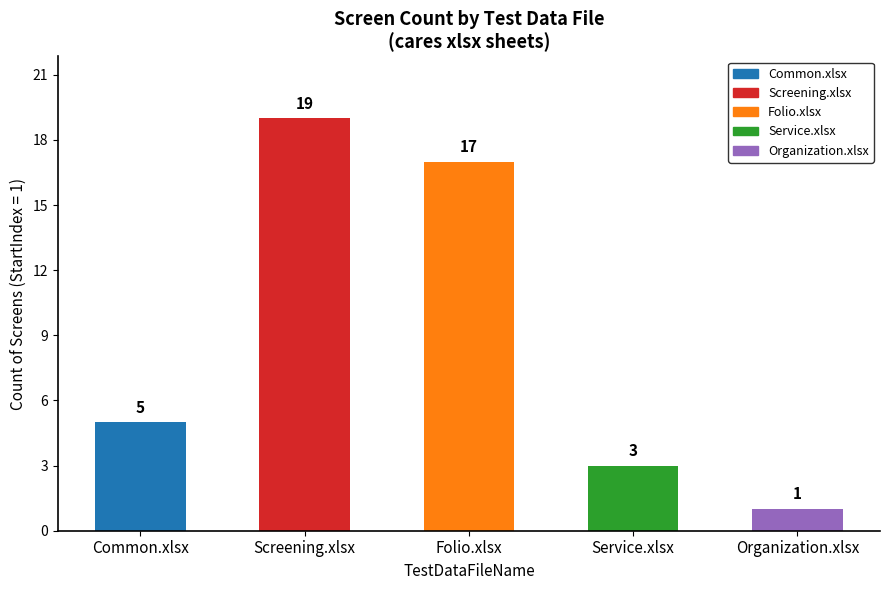

True or false: the data shows 1 at Organization.xlsx.

True